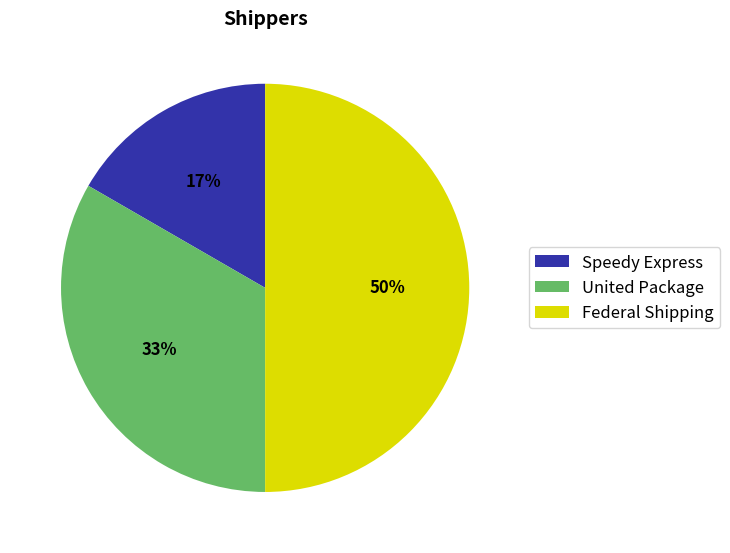

To the nearest percent, what is the difference between the Federal Shipping and United Package slice percentages?

17%